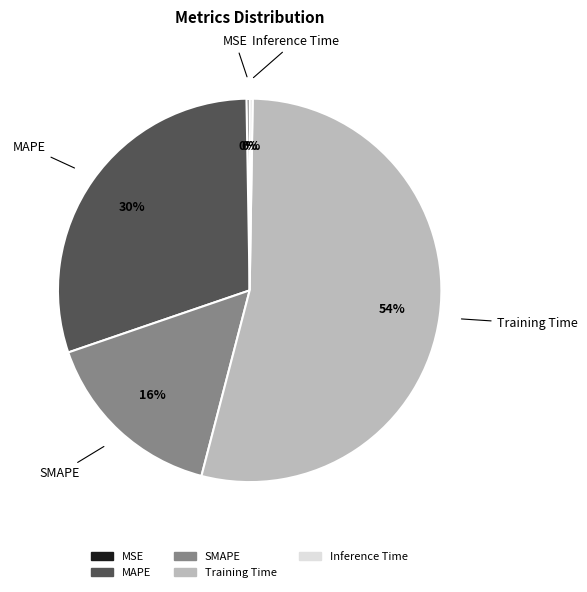

Which category accounts for the majority?

Training Time